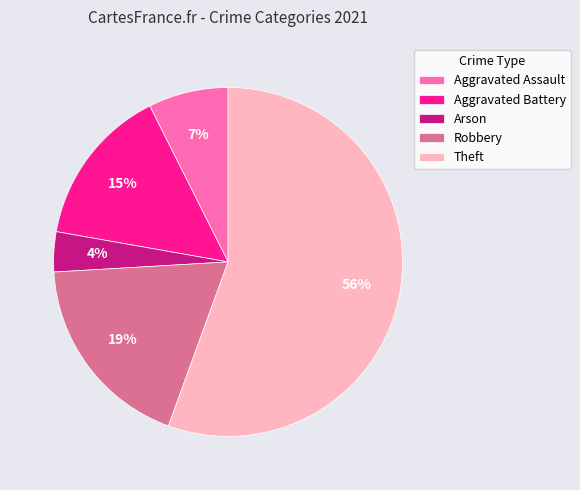

How many slices are in this pie chart?

5